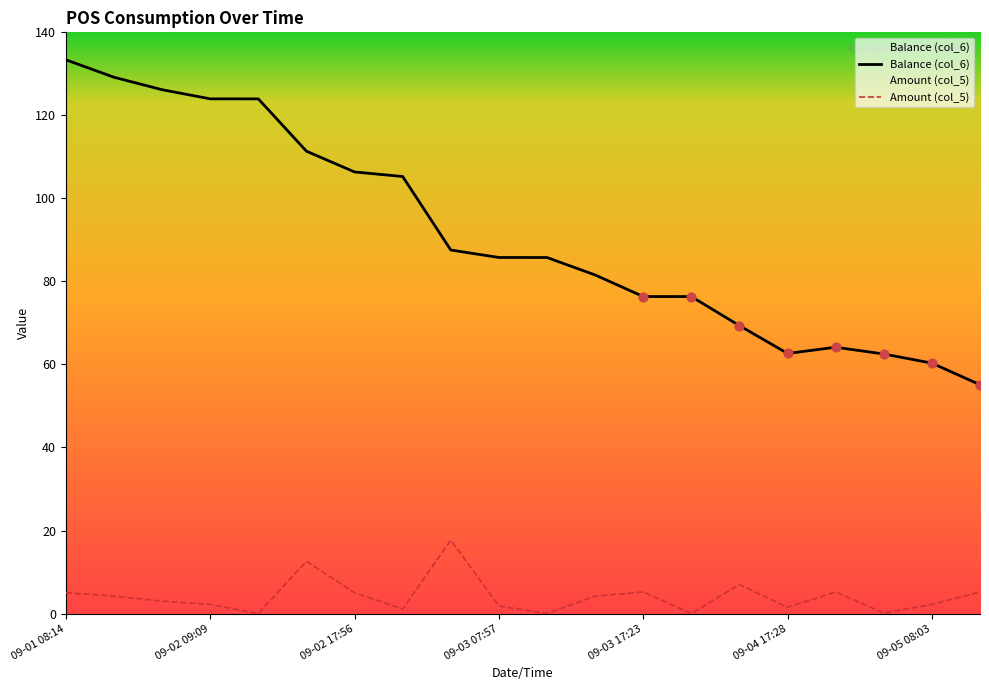

At how many categories does at least one series exceed 24?

20